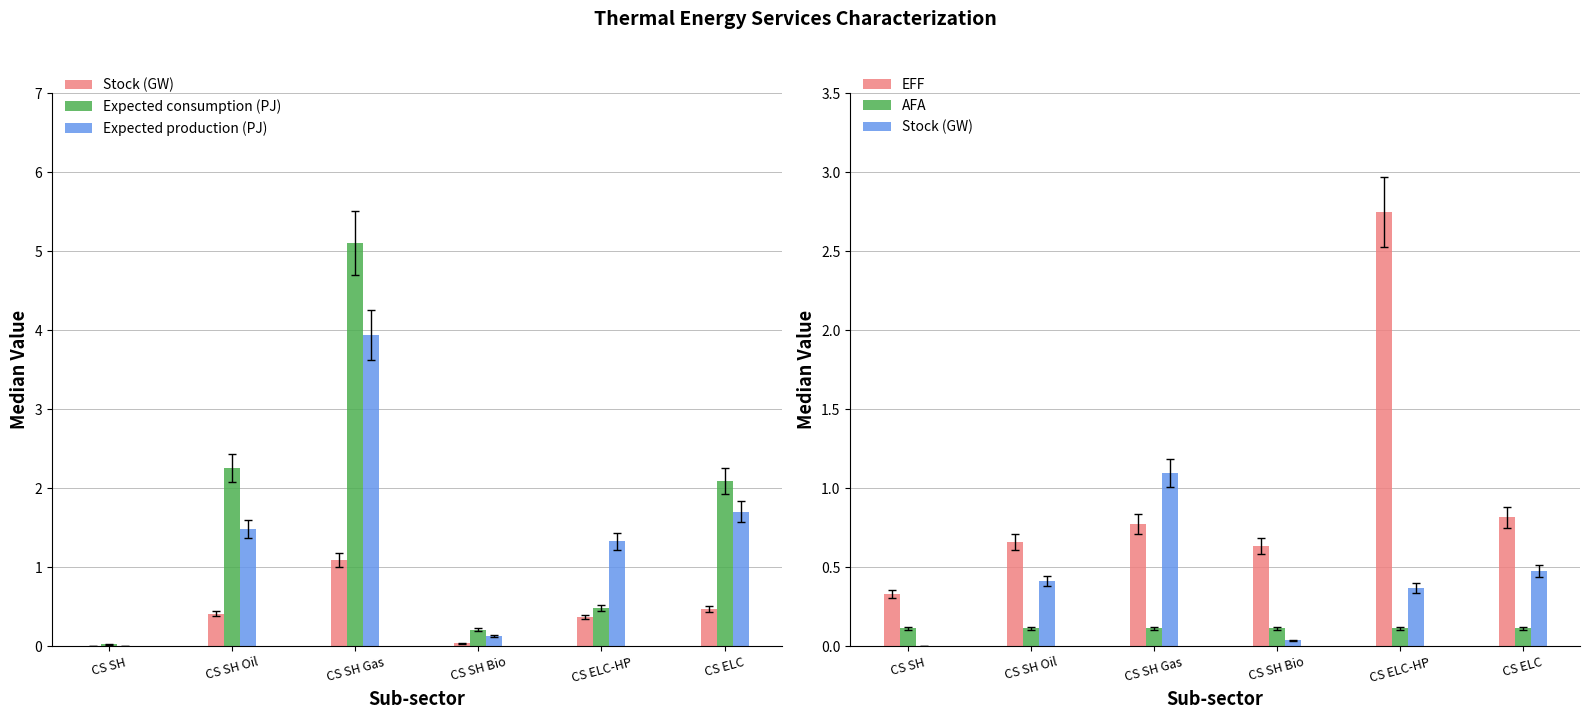

Which series has the largest total across all categories?

Expected consumption (PJ)